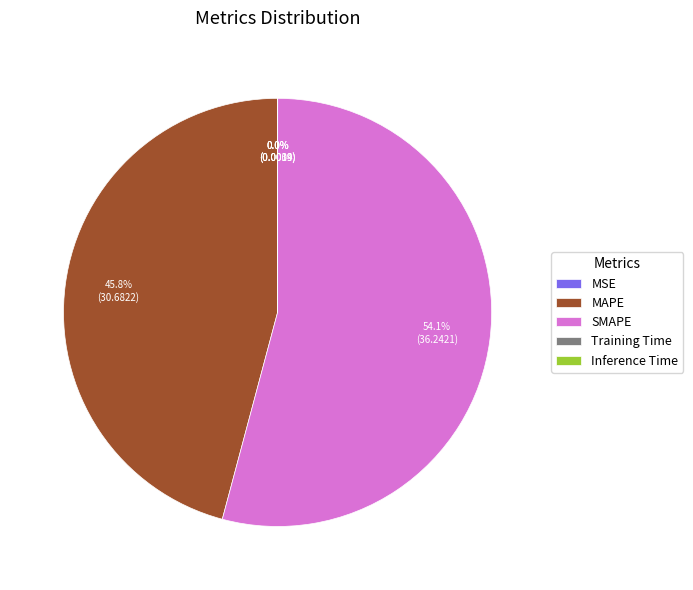

To the nearest percent, what is the difference between the MAPE and SMAPE slice percentages?

8%